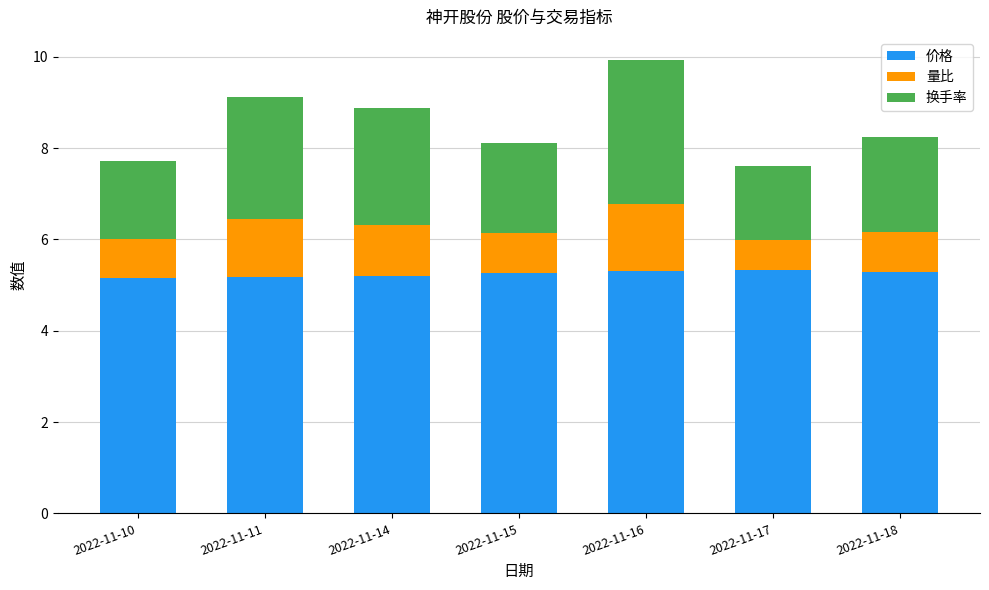

What is the sum of the 价格 values at 2022-11-14 and 2022-11-18?

10.5